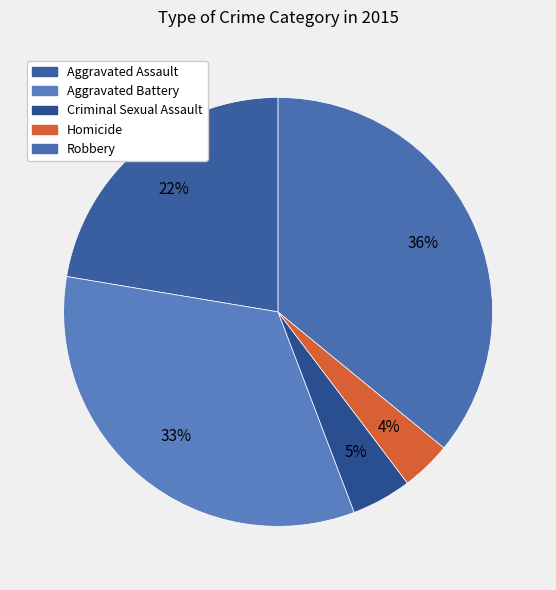

Between Aggravated Assault and Aggravated Battery, which is larger?

Aggravated Battery